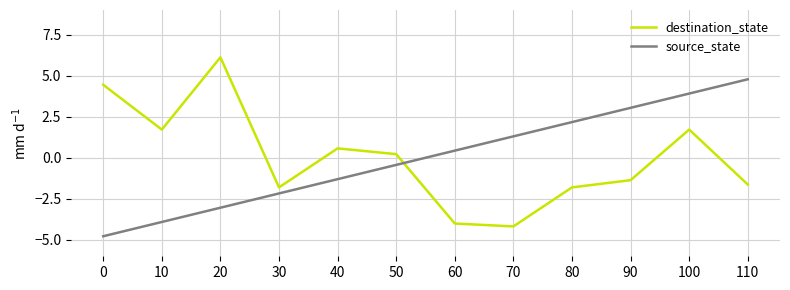

Rank the series by their maximum value, from highest to lowest.

destination_state, source_state